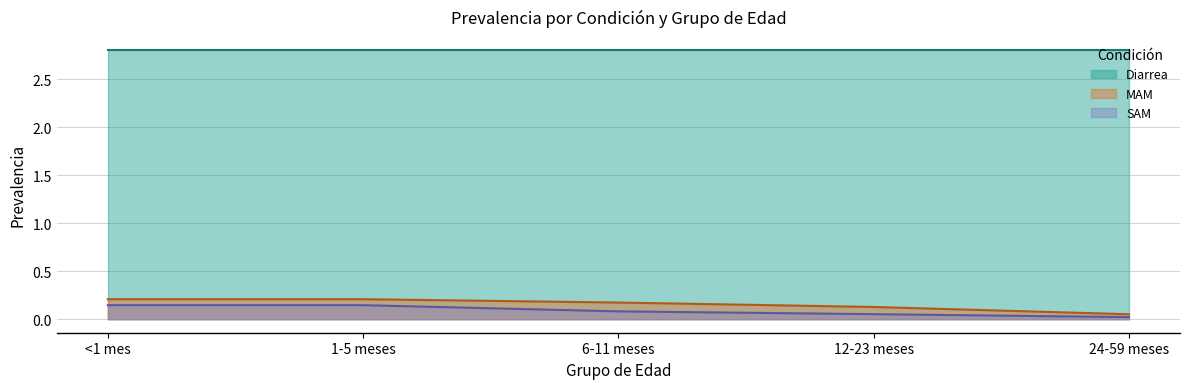

True or false: MAM and SAM cross at least once.

False